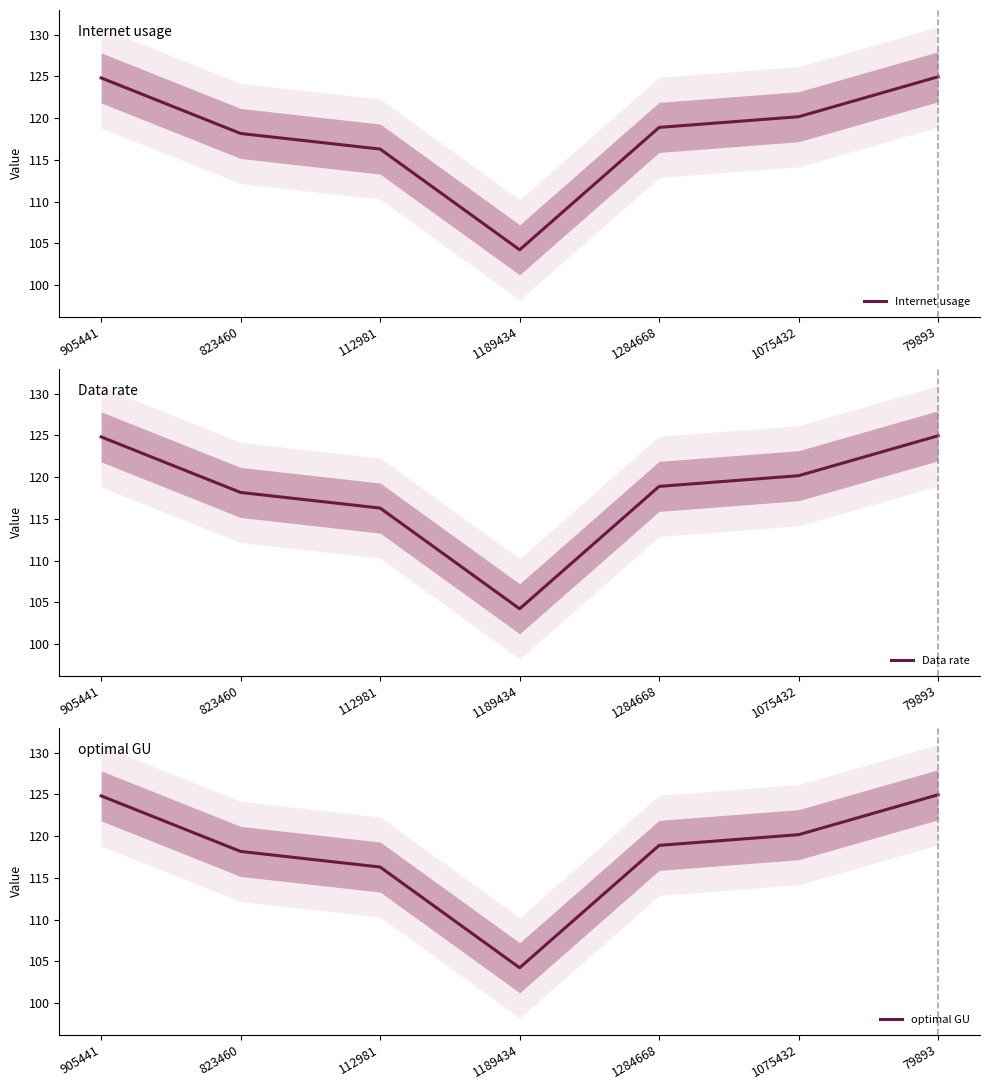

True or false: Data rate has more than 1 points higher than both neighbors.

False